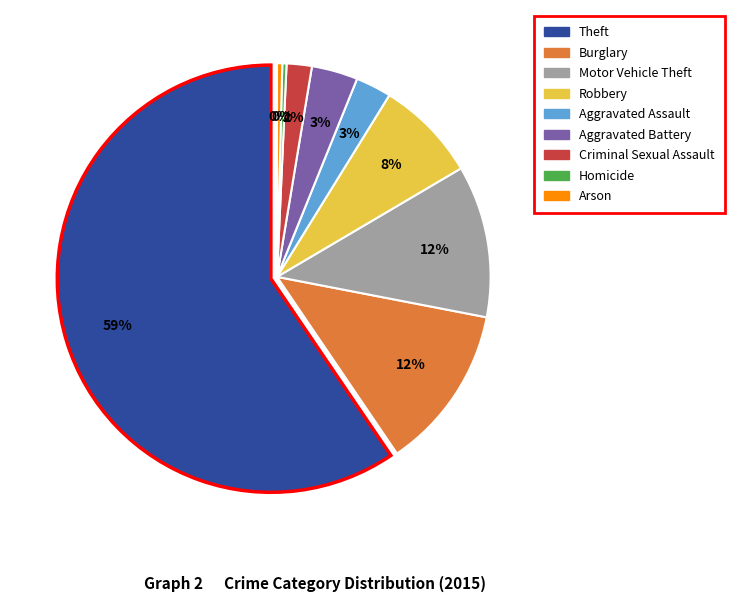

Which slice represents more than half of the pie?

Theft